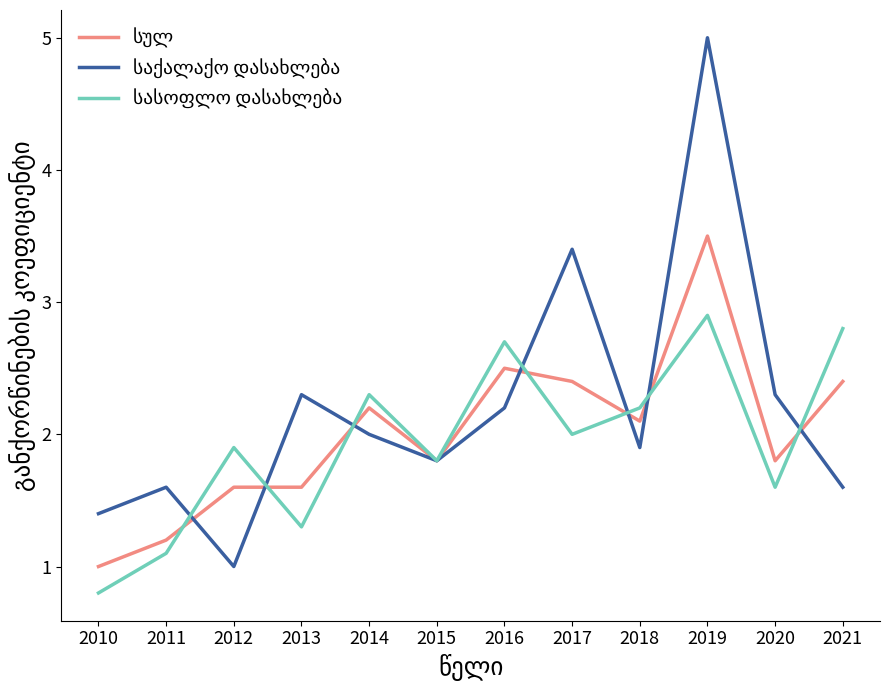

What is the difference between the highest and lowest values at 2012?

0.9